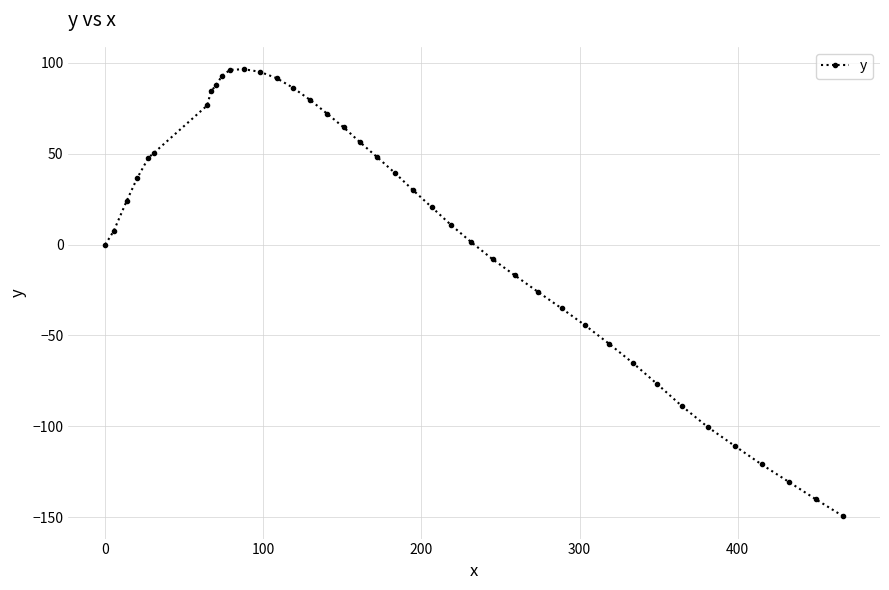

What is the difference between the maximum and minimum values?

245.8